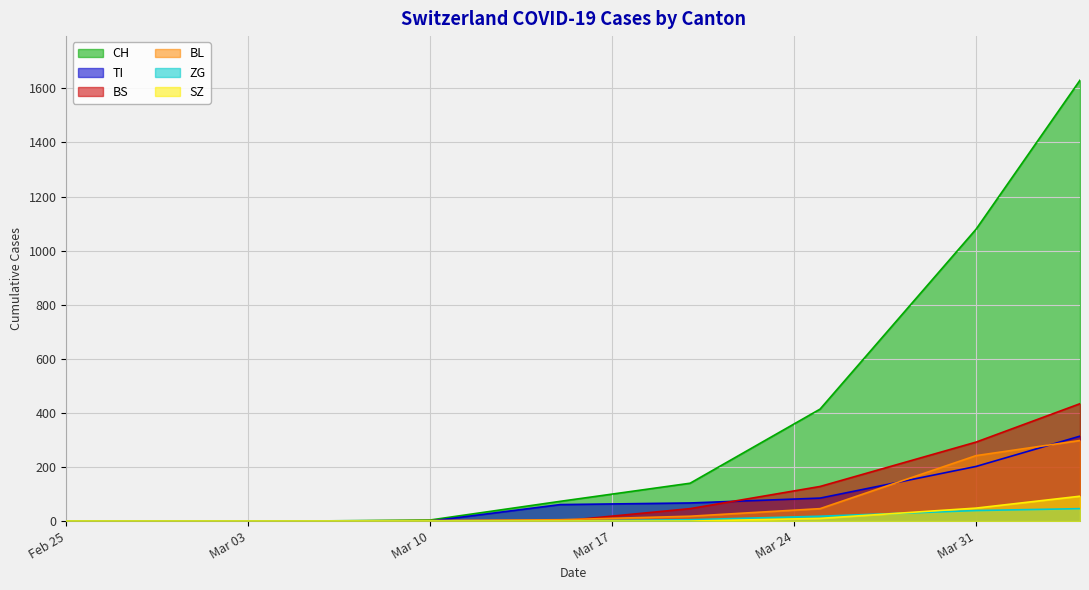

Which series changed the most between 2020-03-15 and 2020-04-04?

CH